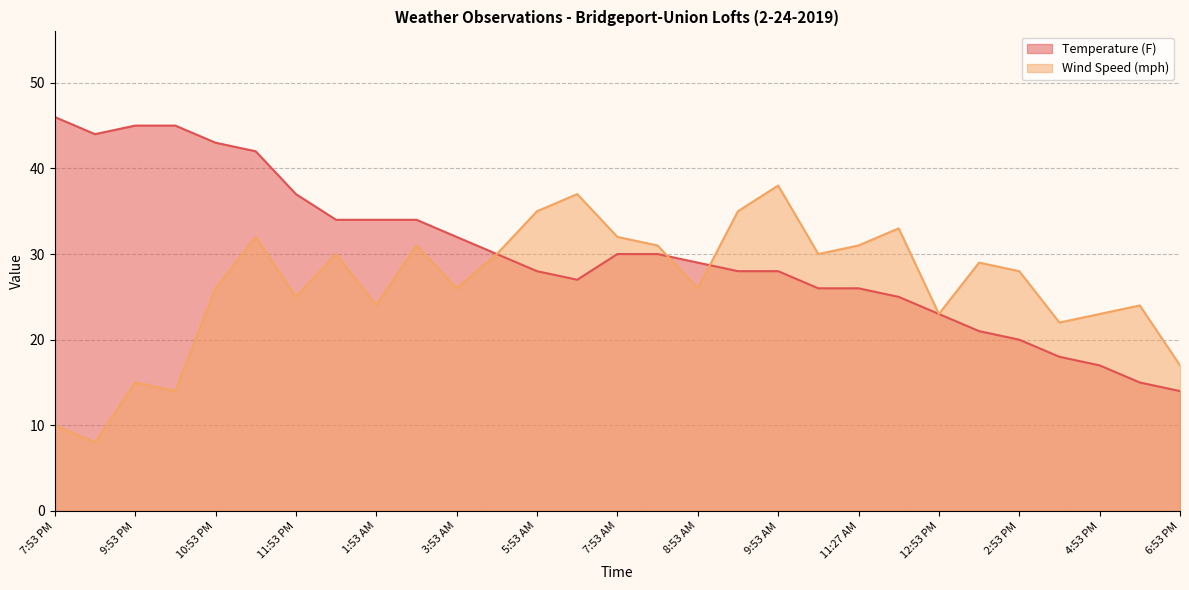

Does the chart display data point markers on the line(s)?

No